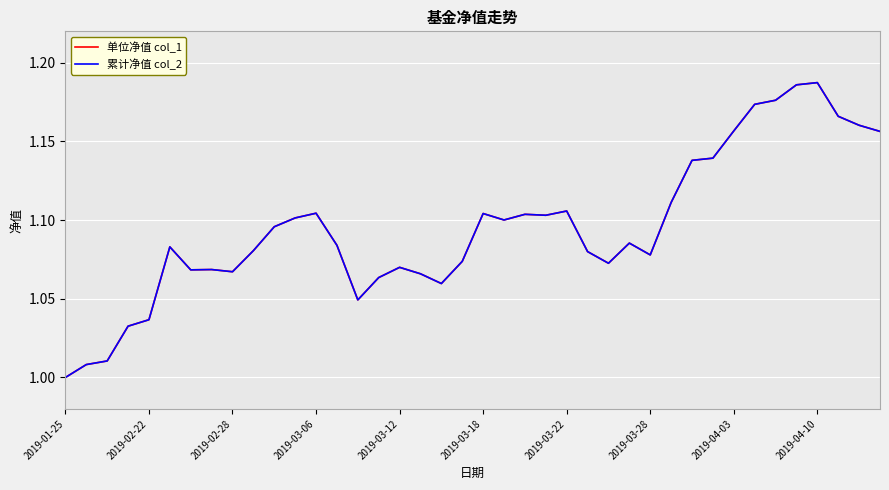

At how many categories does at least one series exceed 1?

39